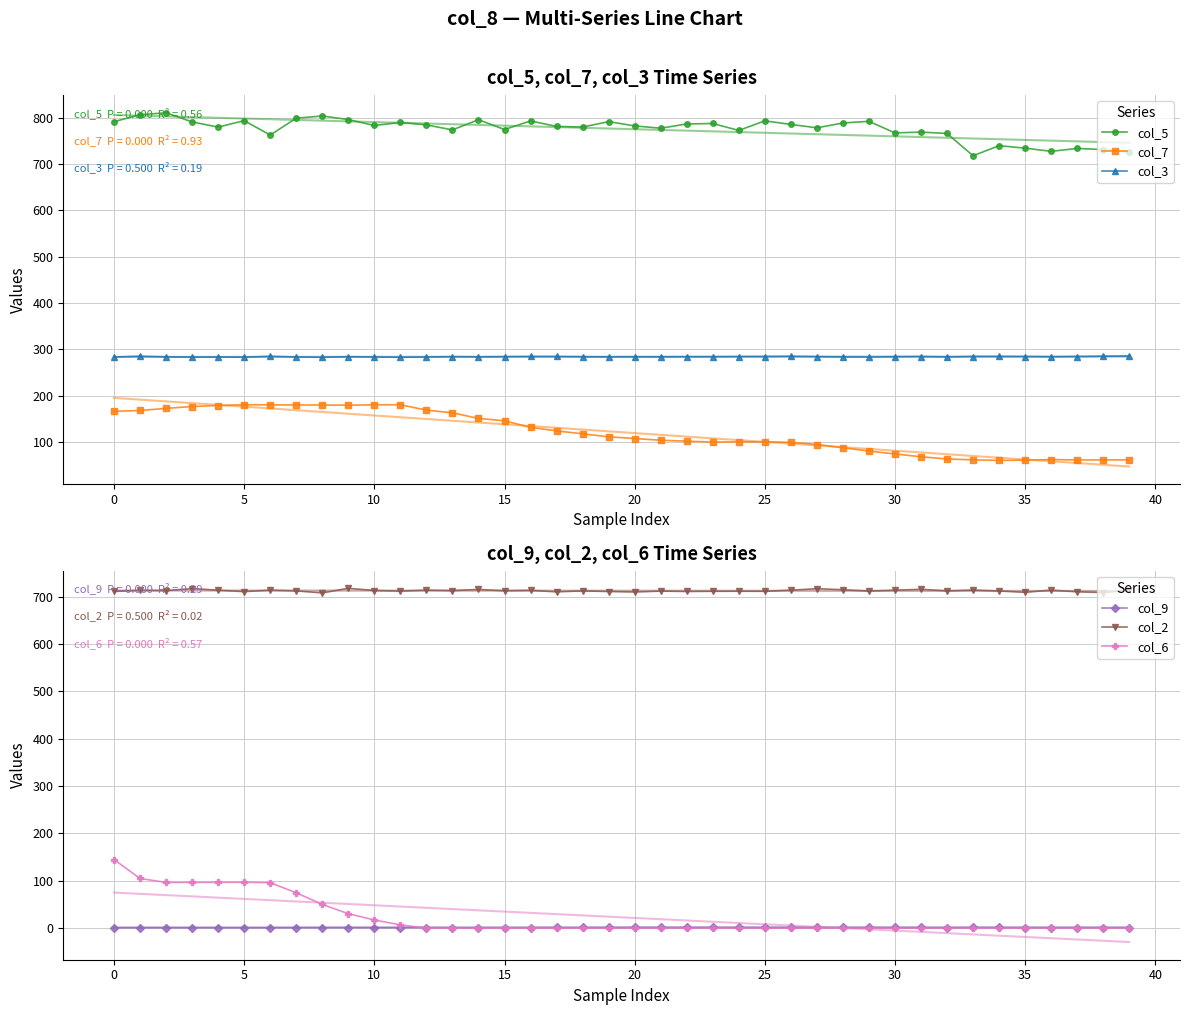

Does the chart have visible grid lines?

Yes